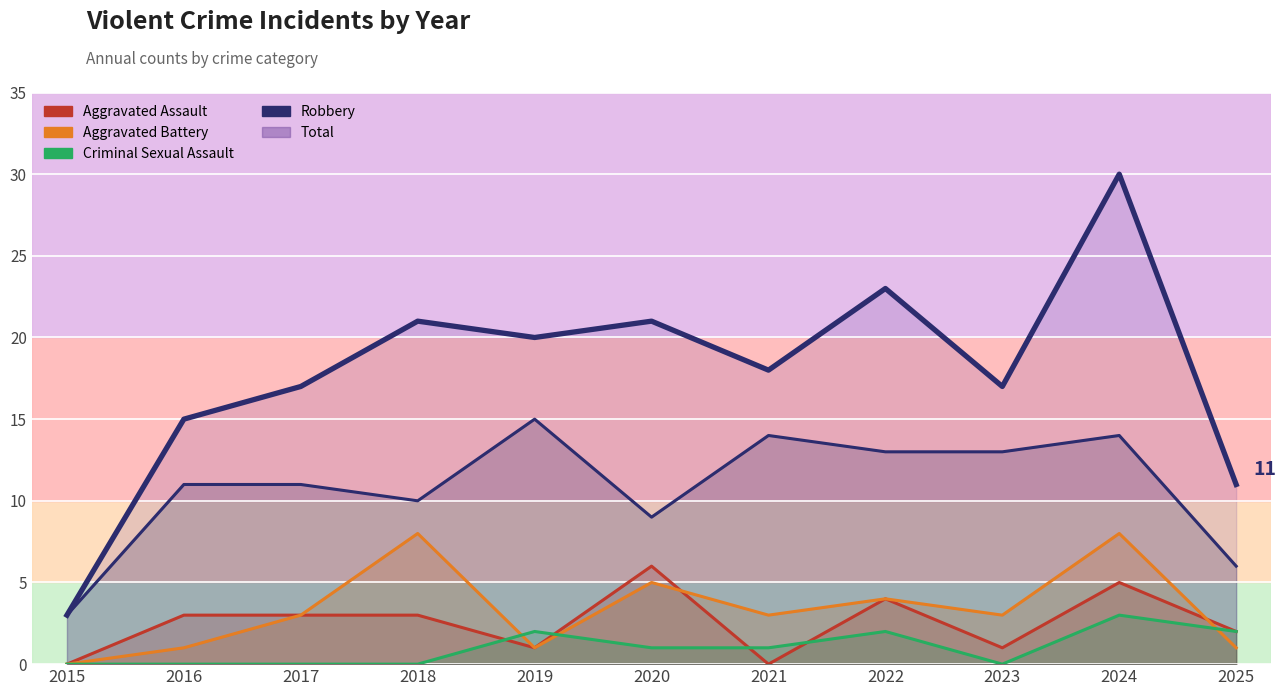

In Robbery, how many points are higher than both neighbors (excluding endpoints)?

3